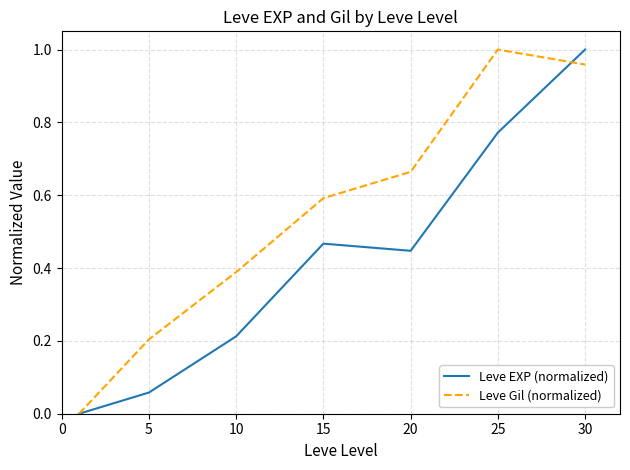

Which series has the largest total across all categories?

Leve Gil (normalized)